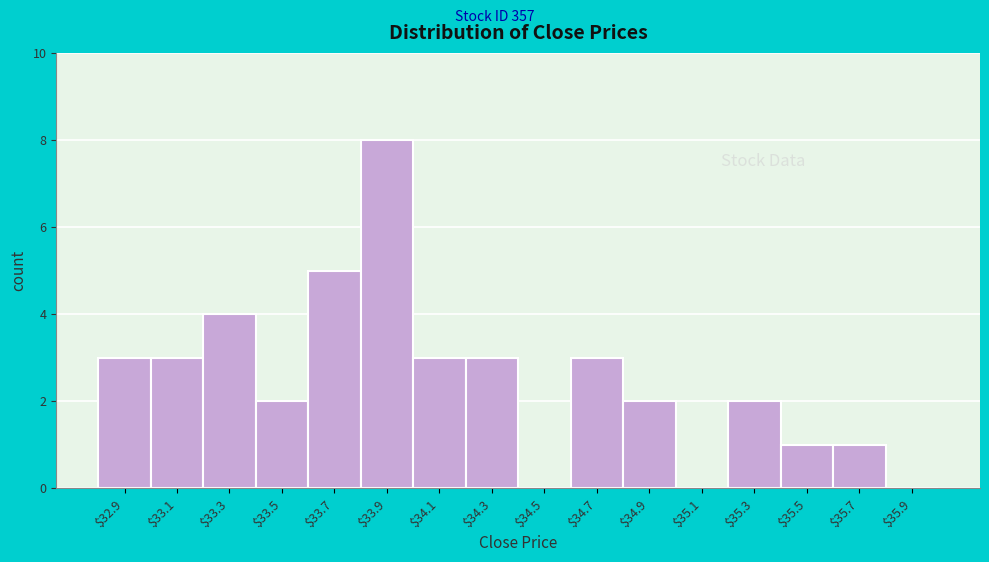

The value at $32.9 is 1. True or false?

False